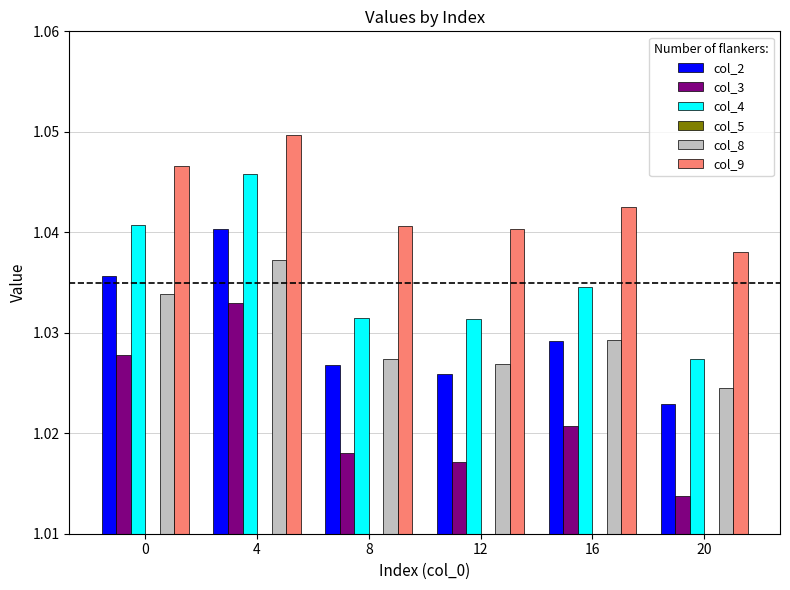

Reading left to right, list all the values displayed in this chart.

col_2: 0=1.0	4=1.0	8=1.0	12=1.0	16=1.0	20=1.0
col_3: 0=1.0	4=1.0	8=1.0	12=1.0	16=1.0	20=1.0
col_4: 0=1.0	4=1.0	8=1.0	12=1.0	16=1.0	20=1.0
col_5: 0=1.0	4=1.0	8=1.0	12=1.0	16=1.0	20=1.0
col_8: 0=1.0	4=1.0	8=1.0	12=1.0	16=1.0	20=1.0
col_9: 0=1.0	4=1.0	8=1.0	12=1.0	16=1.0	20=1.0